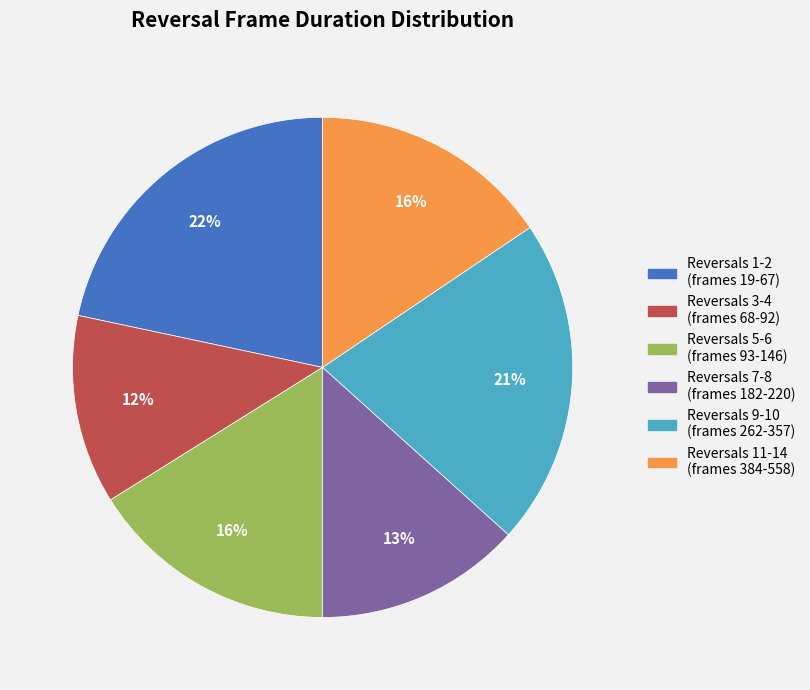

Does any single category account for the majority?

No